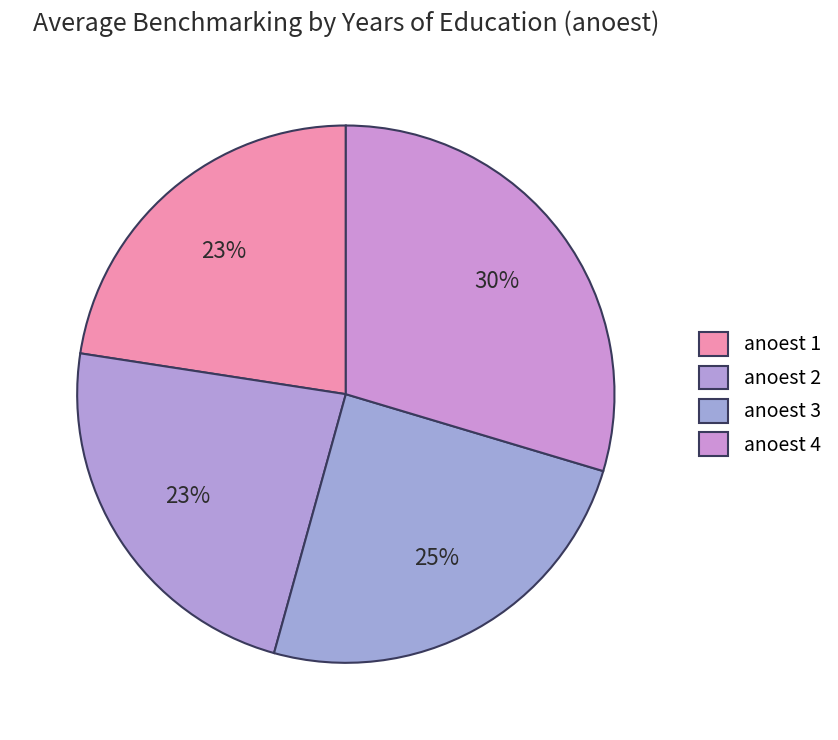

How many slices are in this pie chart?

4